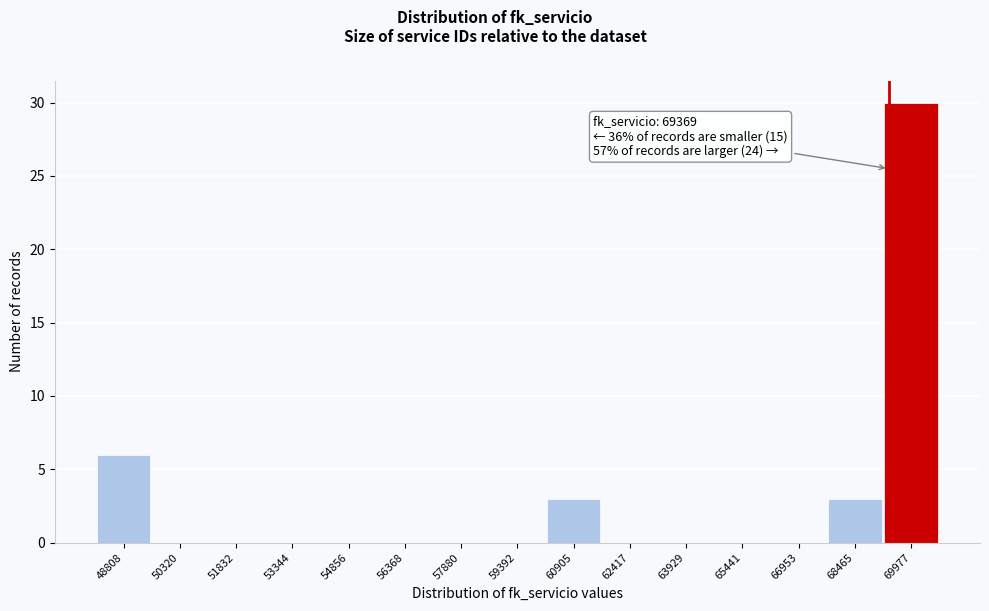

Which range on the x-axis has the tallest bar?

69200 to 70800